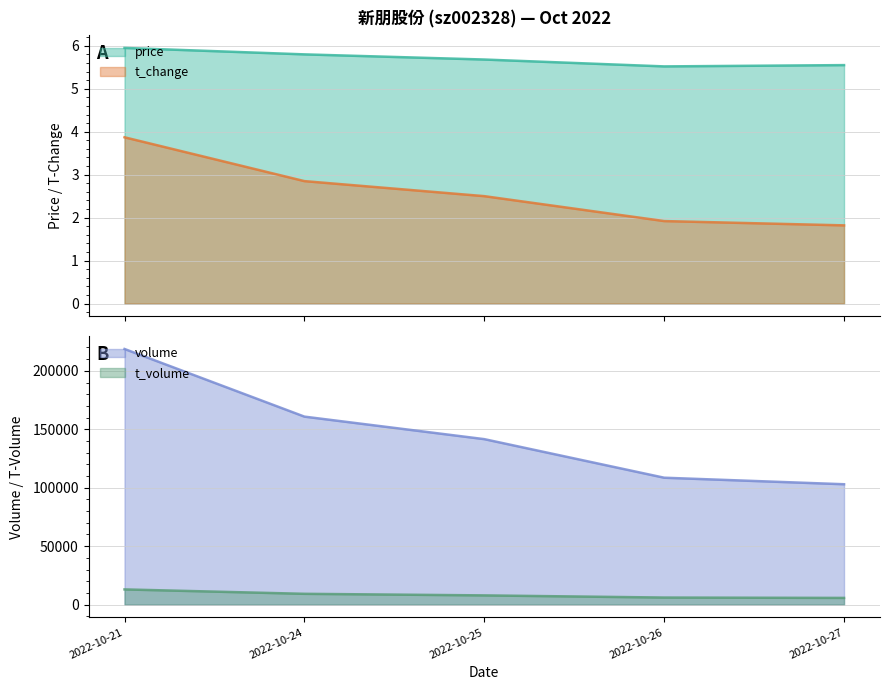

True or false: t_change has a value of 2.7 at 2022-10-26.

False